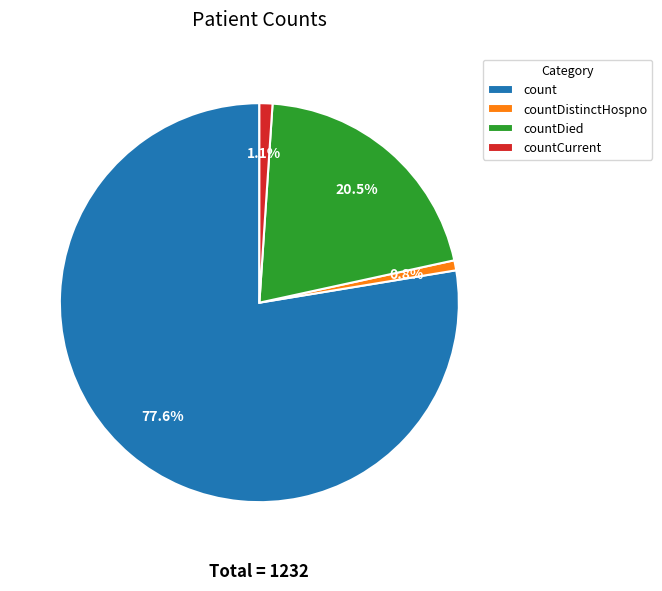

Does count account for over 50% of the chart?

Yes